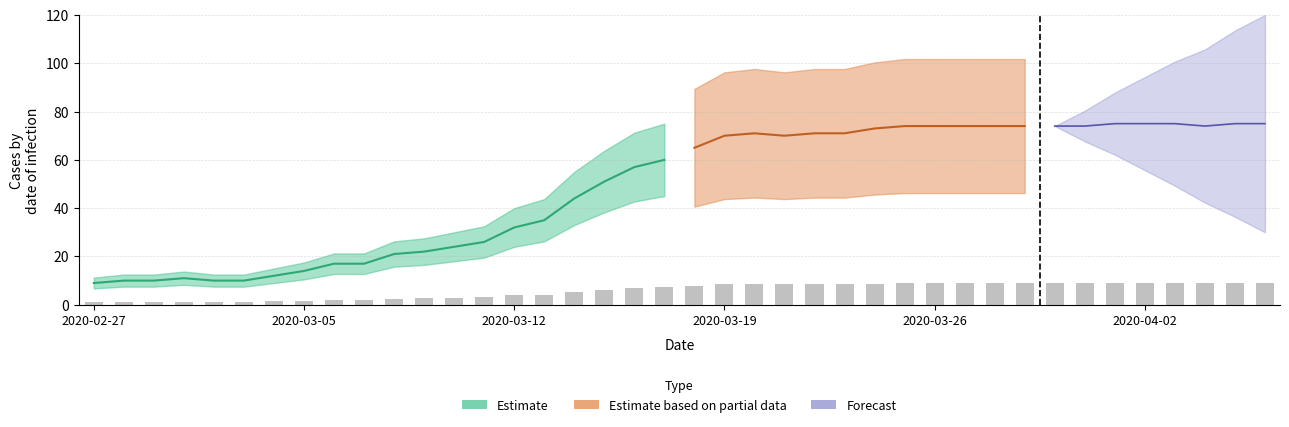

What is the sum of the values at 2020-04-04 and 2020-03-11?

12.0